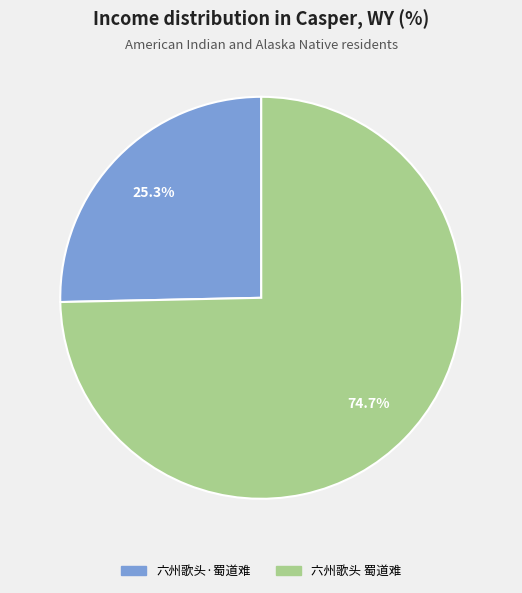

Is the sum of 六州歌头 蜀道难 and 六州歌头·蜀道难 greater than half?

Yes